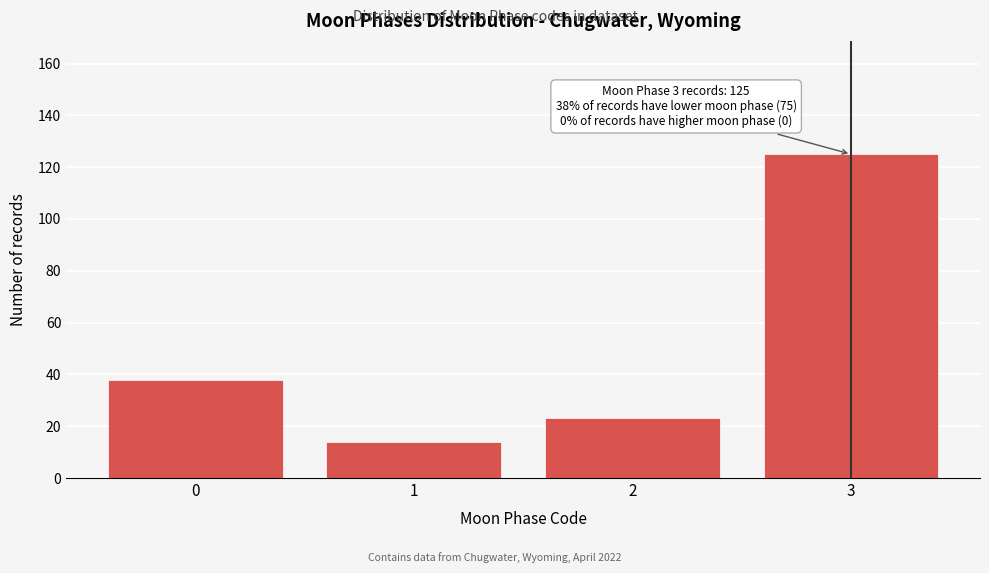

Reading left to right, extract all data points from this chart.

38	14	23	125